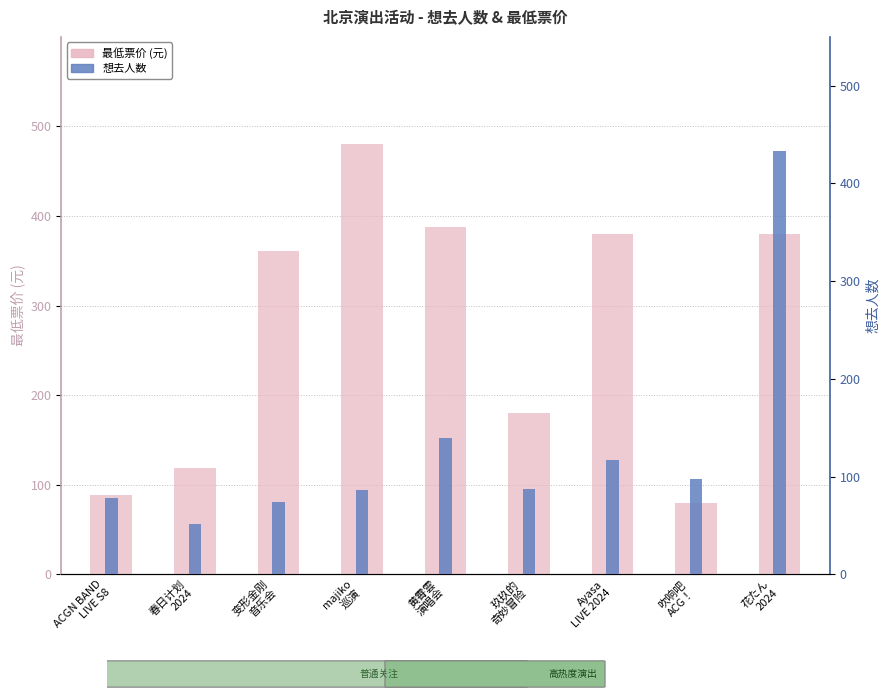

What is the value of the 最低票价 bar at the 4th from the left?

480